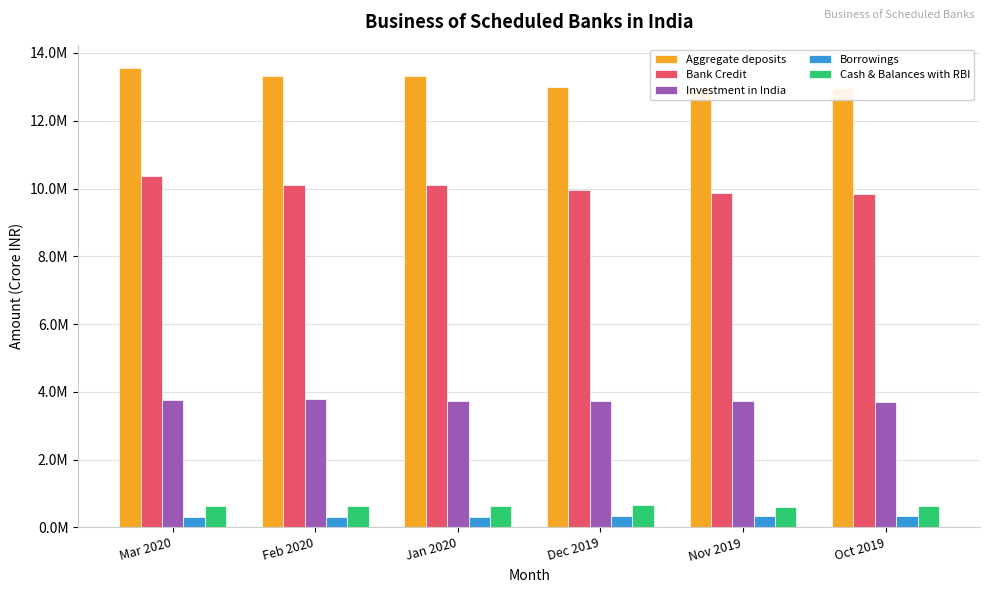

Which category has the highest value across all series?

Mar 2020